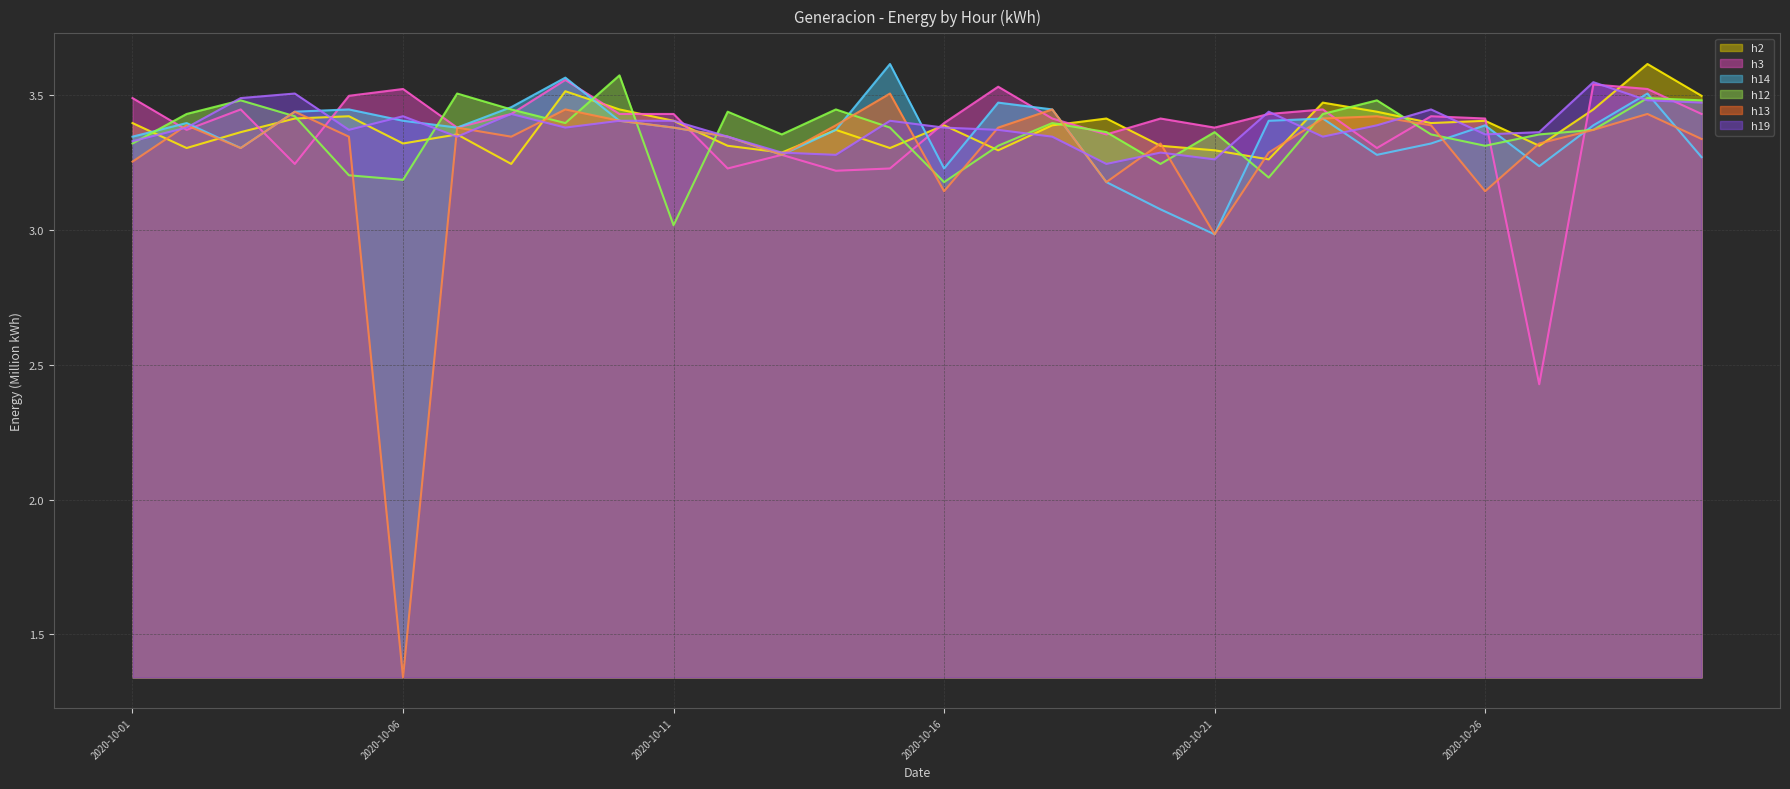

Does the chart display data point markers on the line(s)?

No